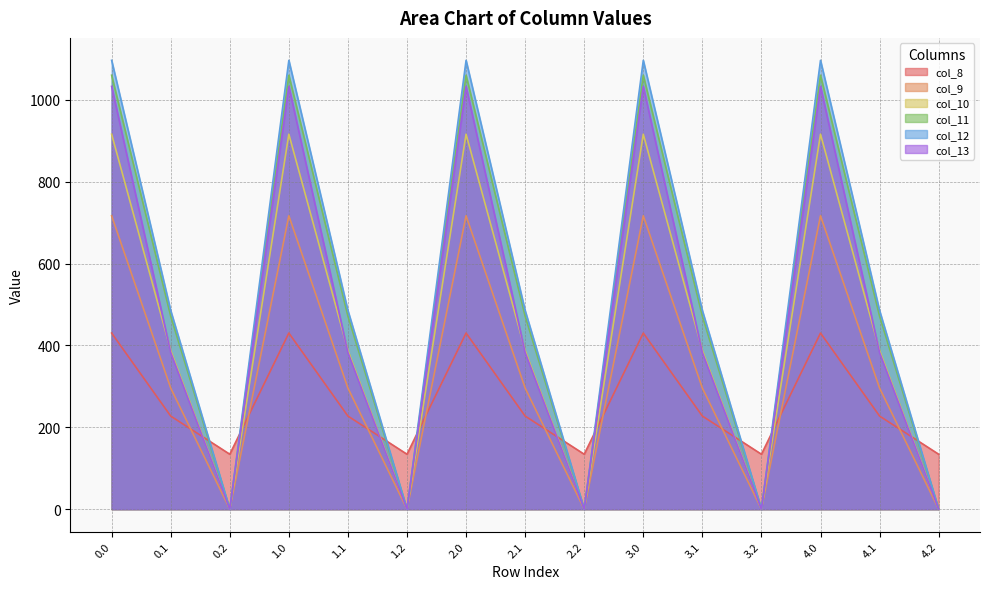

Reading right to left, list all the values displayed in this chart.

col_8: 4.2=134.2	4.1=227.5	4.0=430.3	3.2=134.2	3.1=227.5	3.0=430.3	2.2=134.2	2.1=227.5	2.0=430.3	1.2=134.2	1.1=227.5	1.0=430.3	0.2=134.2	0.1=227.5	0.0=430.3
col_9: 4.2=0.0	4.1=295.9	4.0=716.9	3.2=0.0	3.1=295.9	3.0=716.9	2.2=0.0	2.1=295.9	2.0=716.9	1.2=0.0	1.1=295.9	1.0=716.9	0.2=0.0	0.1=295.9	0.0=716.9
col_10: 4.2=0.0	4.1=388.1	4.0=916.2	3.2=0.0	3.1=388.1	3.0=916.2	2.2=0.0	2.1=388.1	2.0=916.2	1.2=0.0	1.1=388.1	1.0=916.2	0.2=0.0	0.1=388.1	0.0=916.2
col_11: 4.2=0.0	4.1=471.7	4.0=1060.3	3.2=0.0	3.1=471.7	3.0=1060.3	2.2=0.0	2.1=471.7	2.0=1060.3	1.2=0.0	1.1=471.7	1.0=1060.3	0.2=0.0	0.1=471.7	0.0=1060.3
col_12: 4.2=0.0	4.1=485.4	4.0=1096.7	3.2=0.0	3.1=485.4	3.0=1096.7	2.2=0.0	2.1=485.4	2.0=1096.7	1.2=0.0	1.1=485.4	1.0=1096.7	0.2=0.0	0.1=485.4	0.0=1096.7
col_13: 4.2=0.0	4.1=382.7	4.0=1032.9	3.2=0.0	3.1=382.7	3.0=1032.9	2.2=0.0	2.1=382.7	2.0=1032.9	1.2=0.0	1.1=382.7	1.0=1032.9	0.2=0.0	0.1=382.7	0.0=1032.9